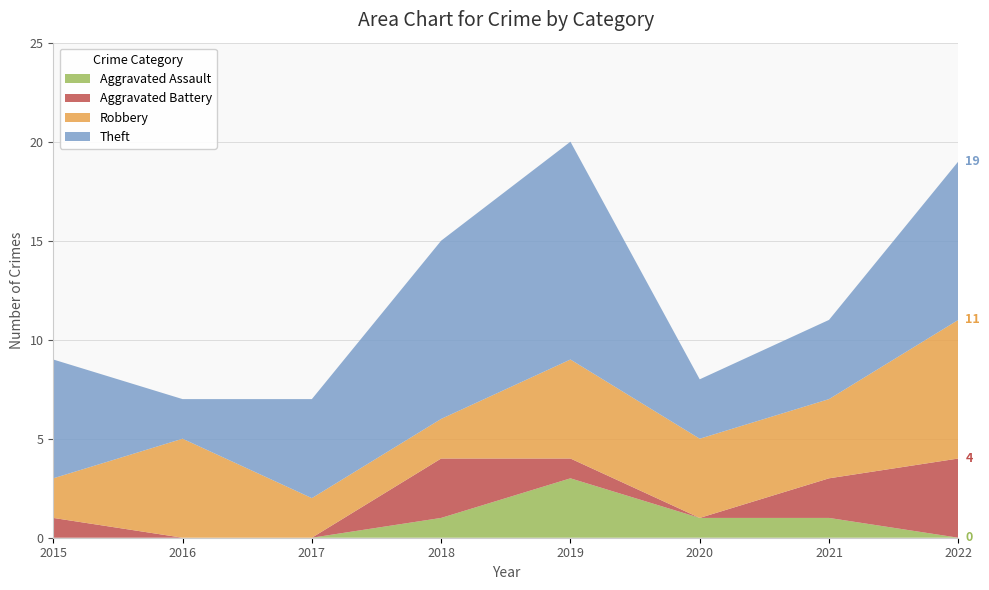

What is the total value across all series at 2021?

11